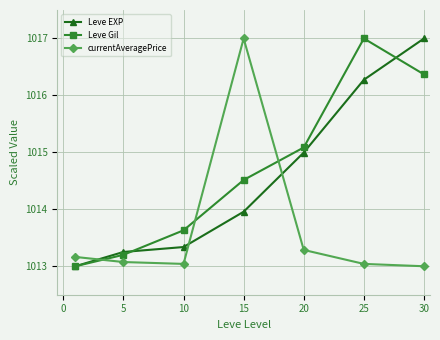

Does the chart display data point markers on the line(s)?

Yes